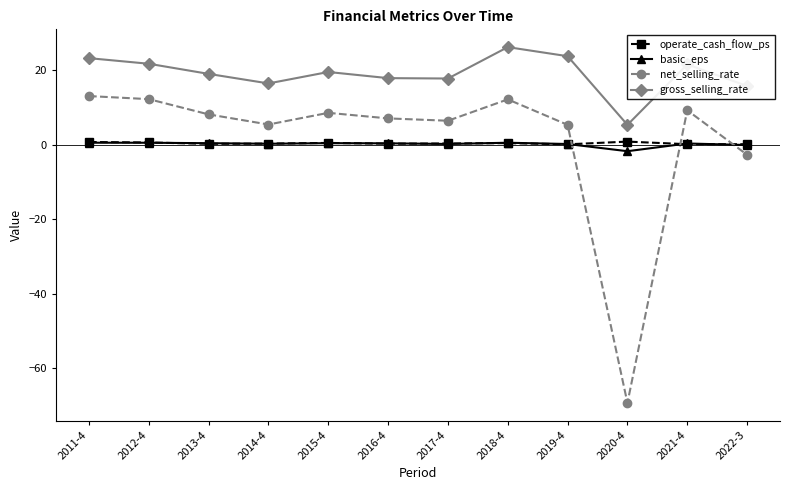

What is the average value of the gross_selling_rate series?

19.0